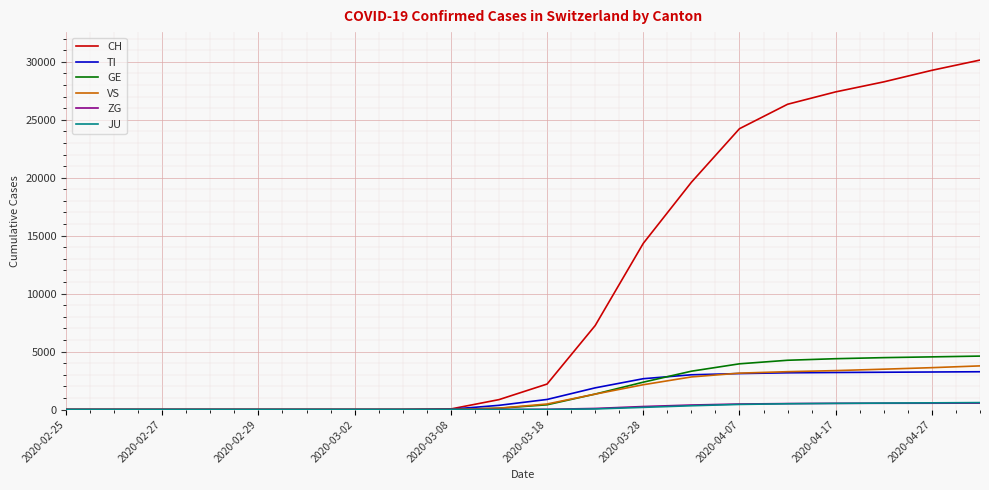

What is the greatest value displayed?

30148